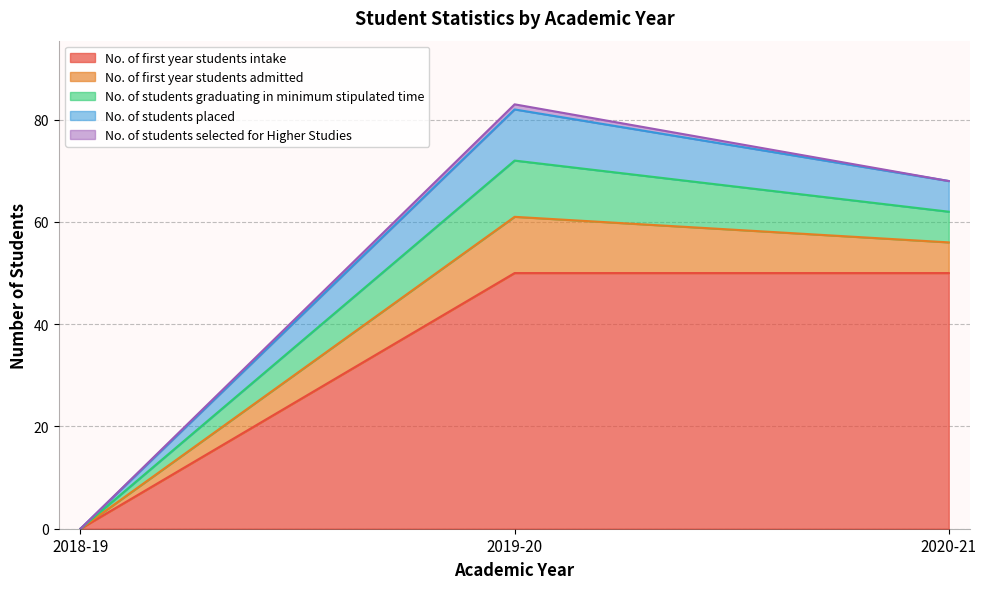

The No. of students selected for Higher Studies series shows 0 at 2020-21. True or false?

False